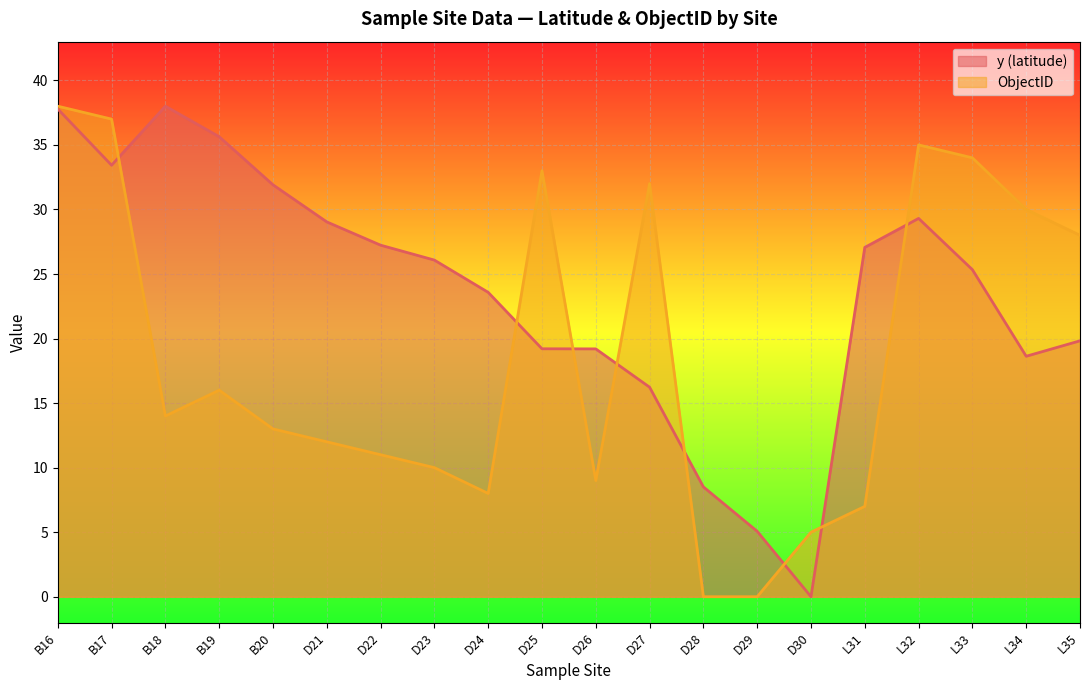

What is the label of the 5th point from the right?

L31